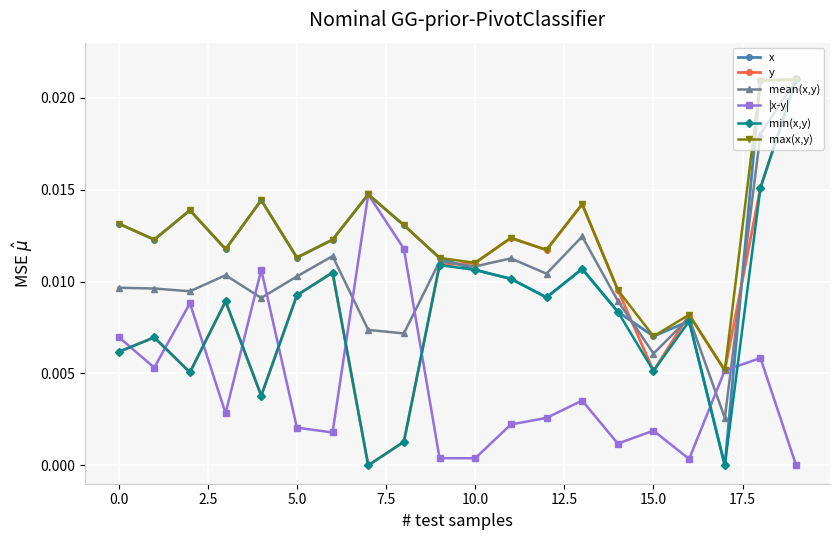

True or false: mean(x,y) has more than 1 interior local peaks.

True